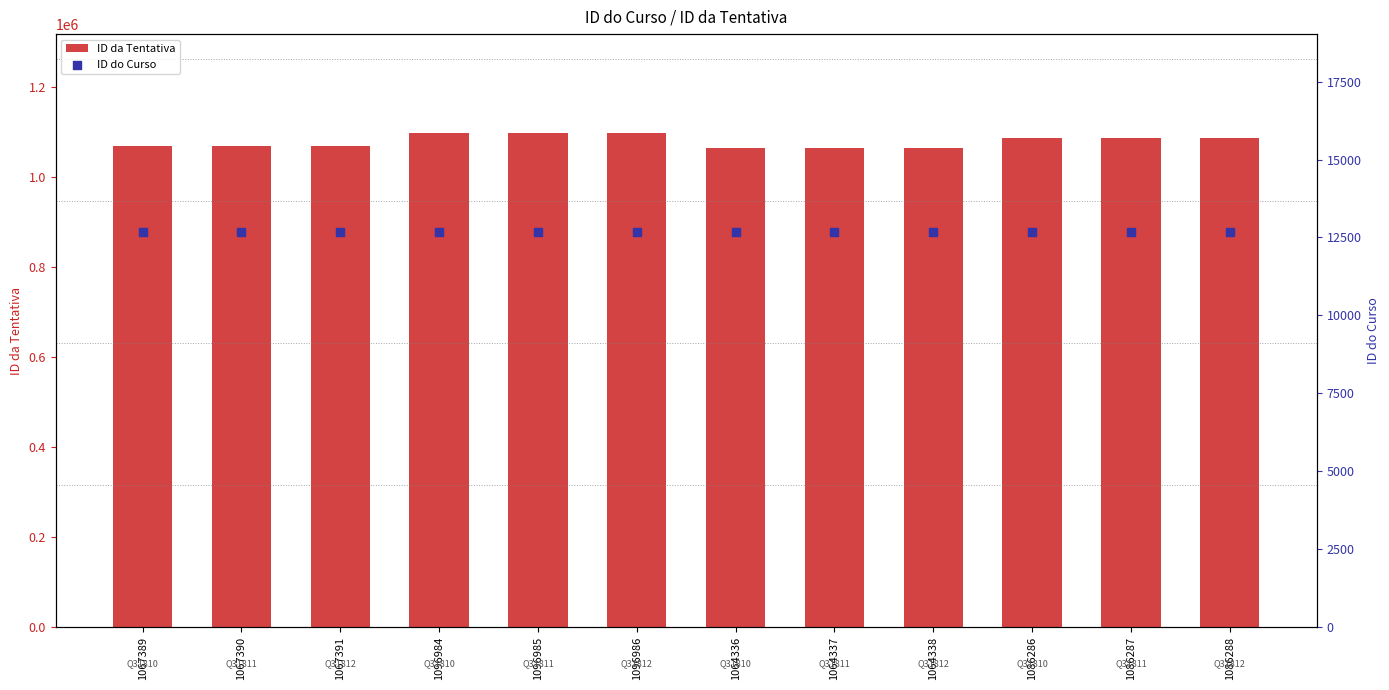

Which series has the largest Y range (max minus min)?

ID da Tentativa